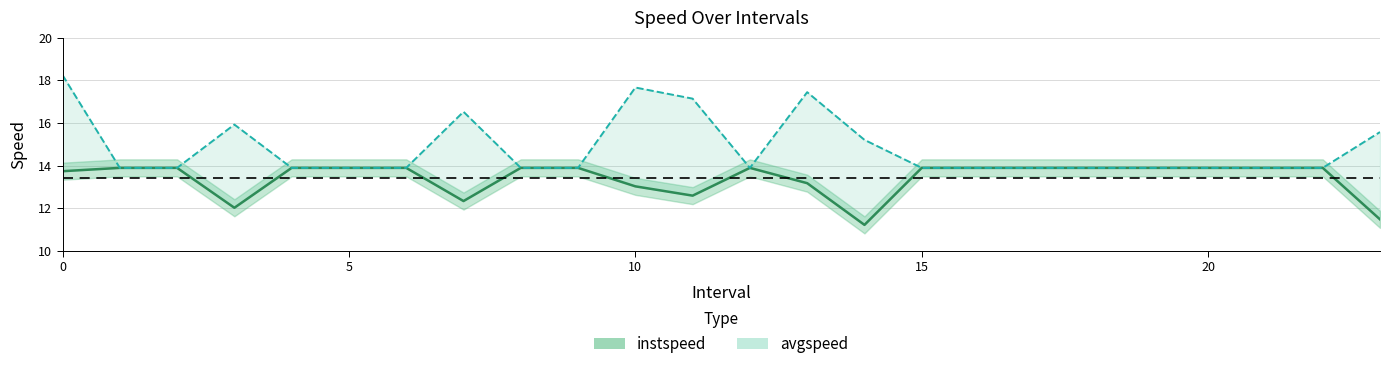

The avgspeed series shows 28.8 at 13.0. True or false?

False